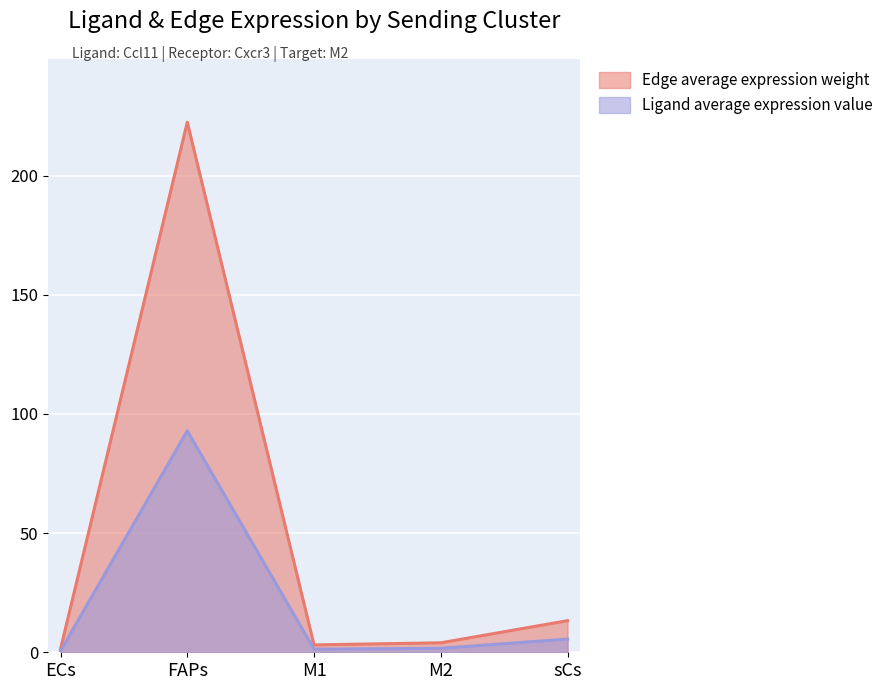

How many lines are shown in the chart?

2